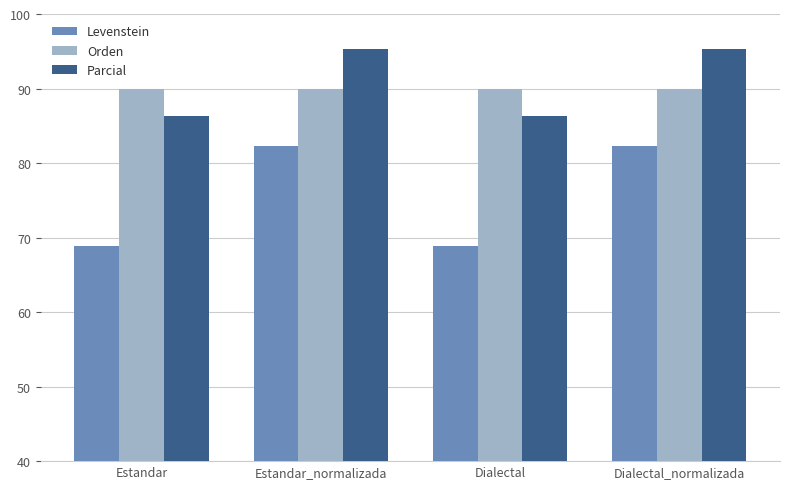

What is the smallest value displayed?

68.9